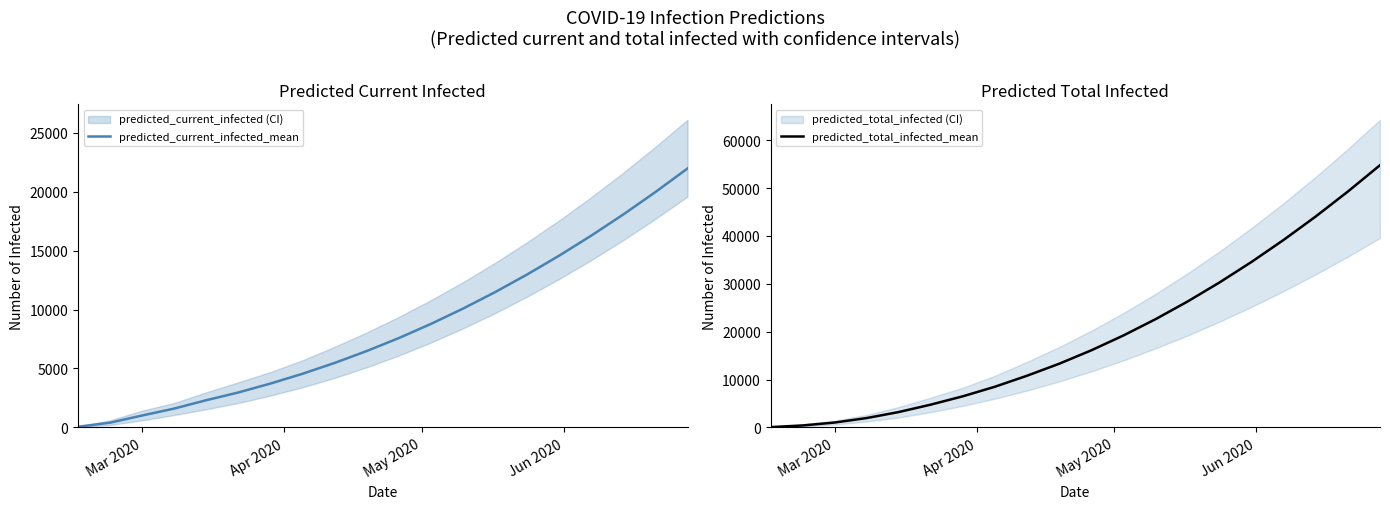

Is the value of predicted_current_infected_mean at 10 greater than the value of predicted_total_infected_mean at 16?

No